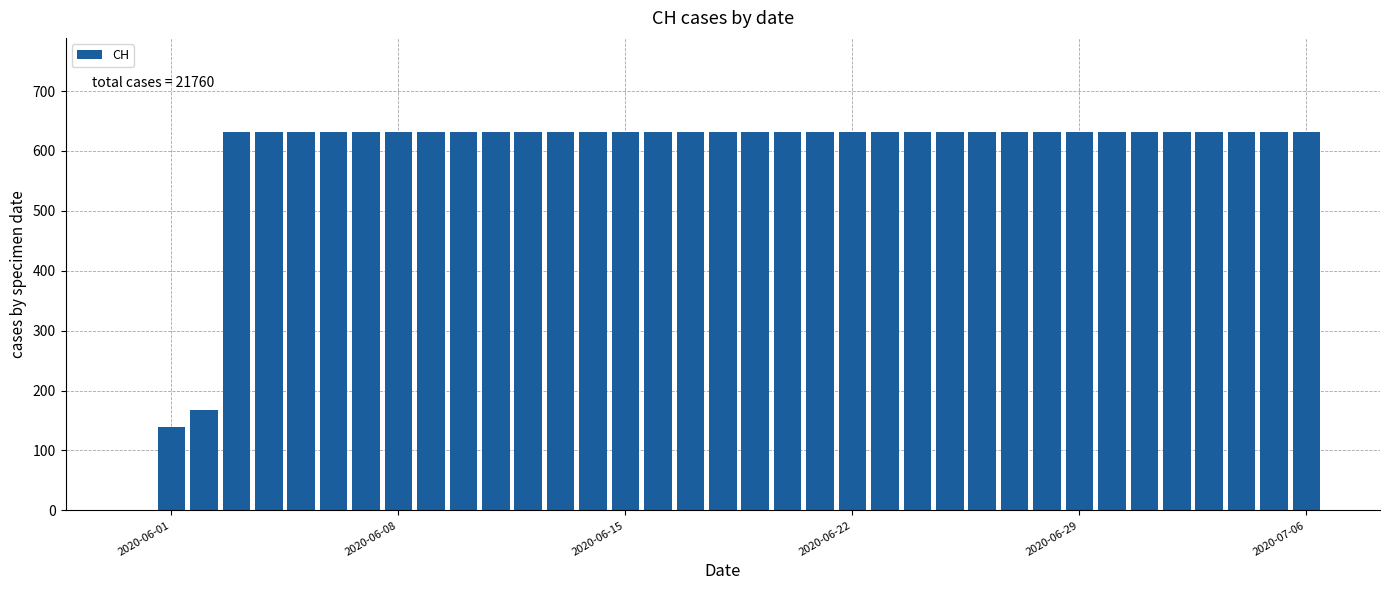

What is the sum of all values?

21760